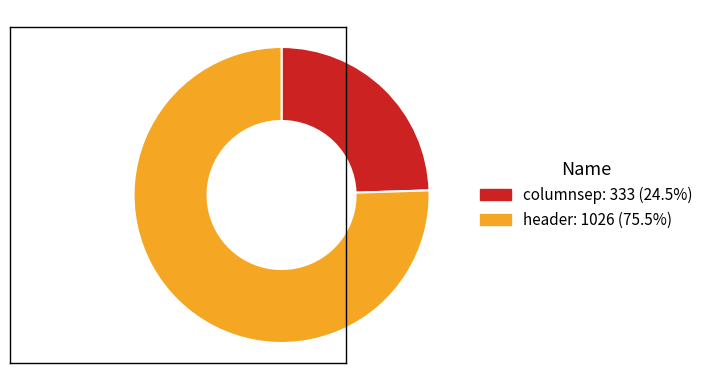

Which has a higher value, header or columnsep?

header